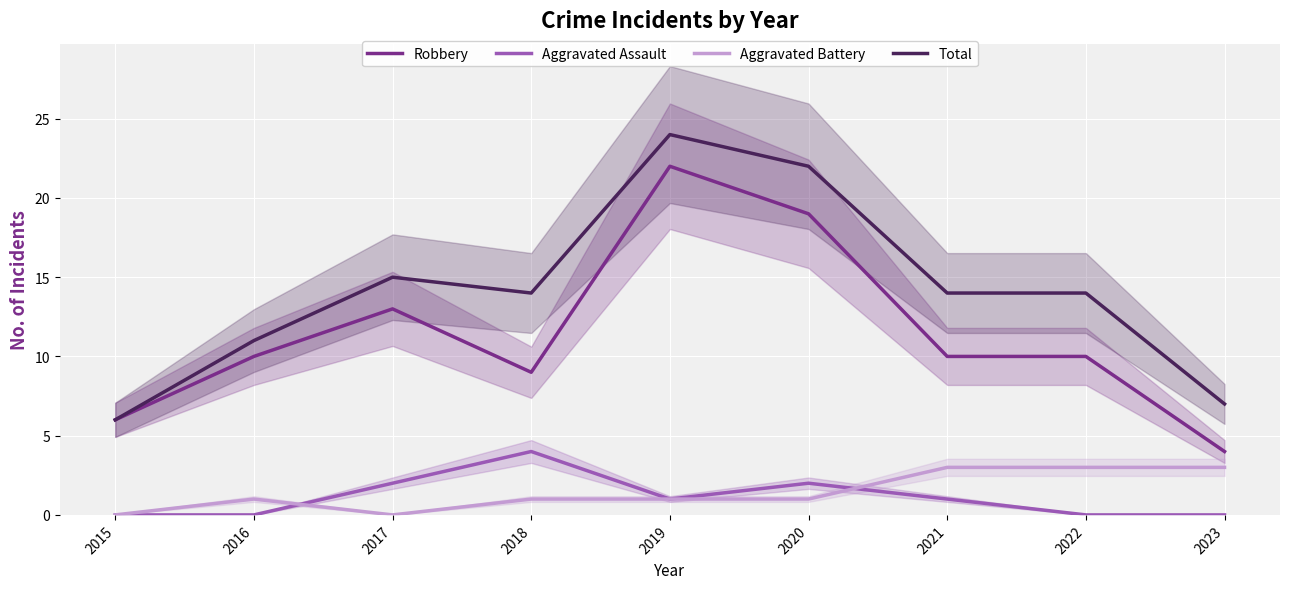

What is the average value of the Aggravated Battery series?

1